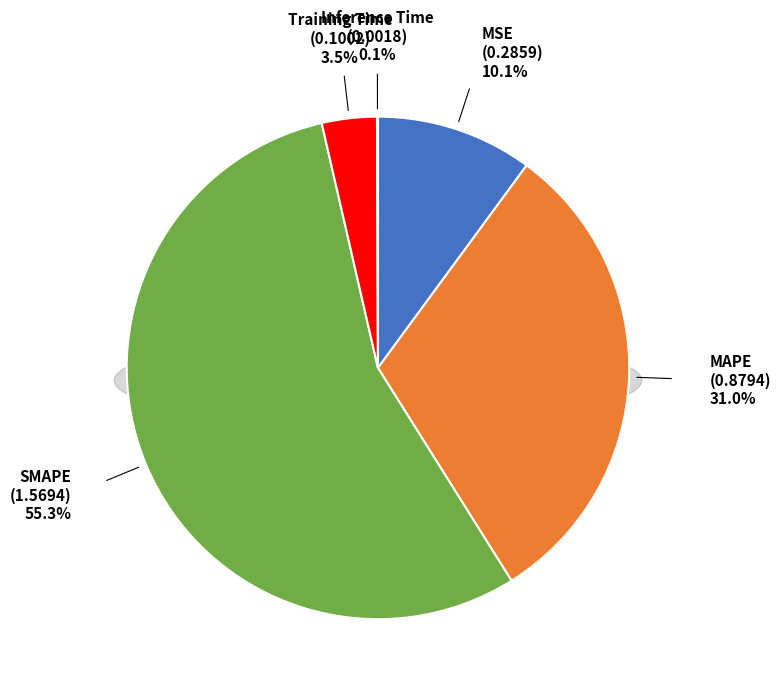

Rank the categories by value from lowest to highest.

Inference Time, Training Time, MSE, MAPE, SMAPE